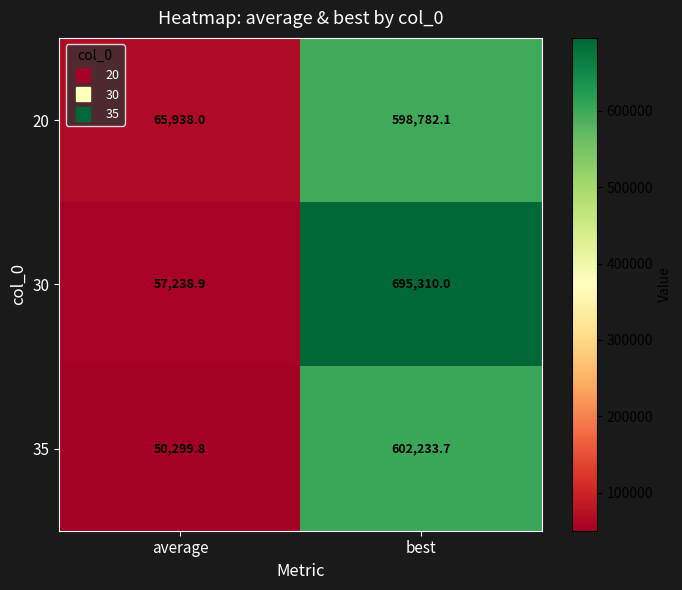

How many data points in 35 are less than 602233?

1